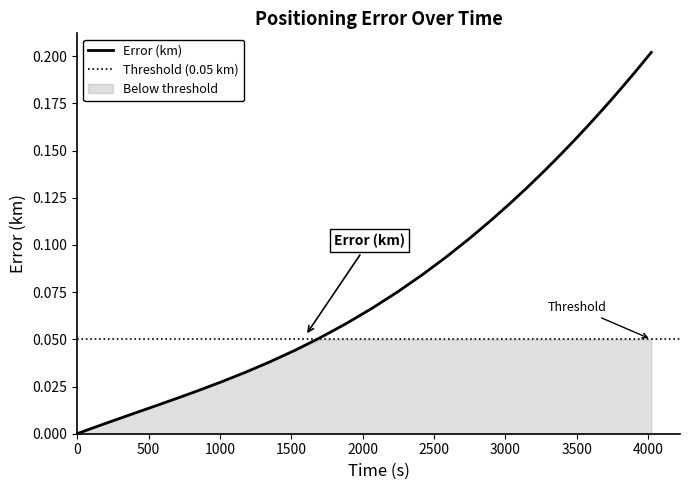

Does the chart display data point markers on the line(s)?

No